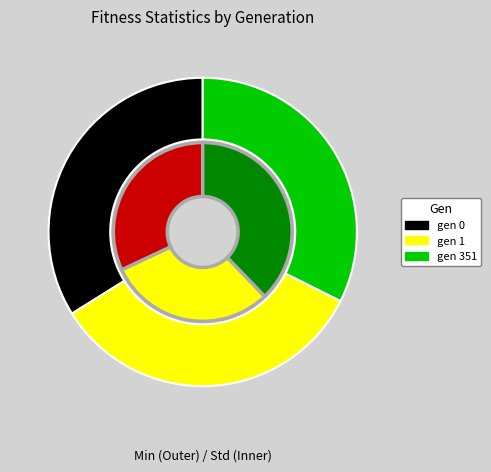

Is it true that gen 0 is 34% of the pie?

True